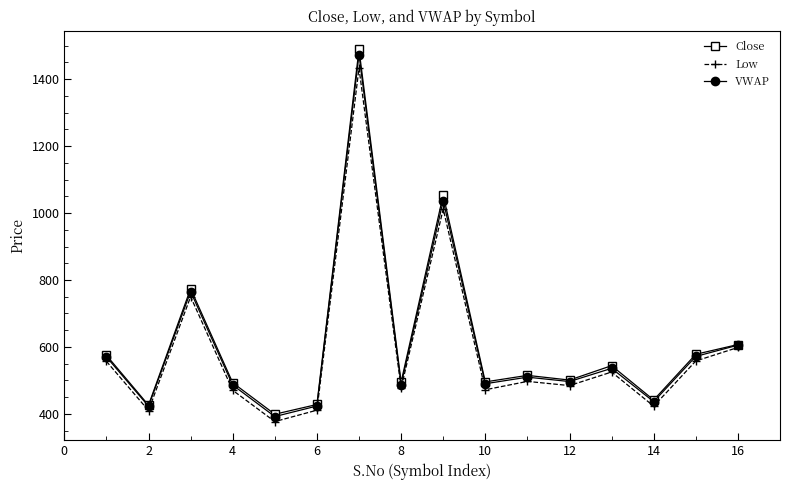

What is the value of the VWAP point at the 8th from the left?

487.7